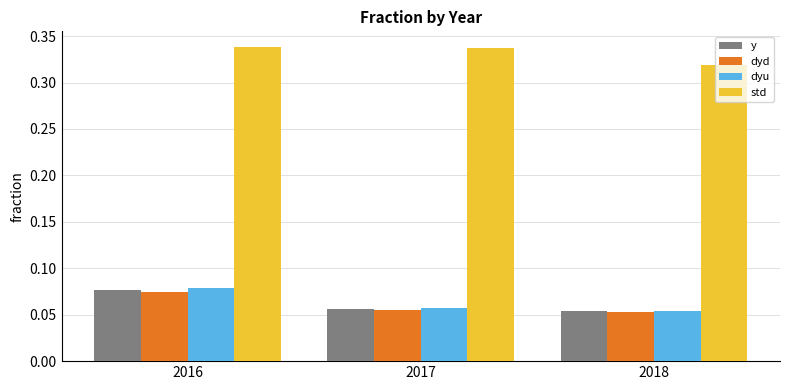

True or false: std has a value of 0.1 at 2017.

False